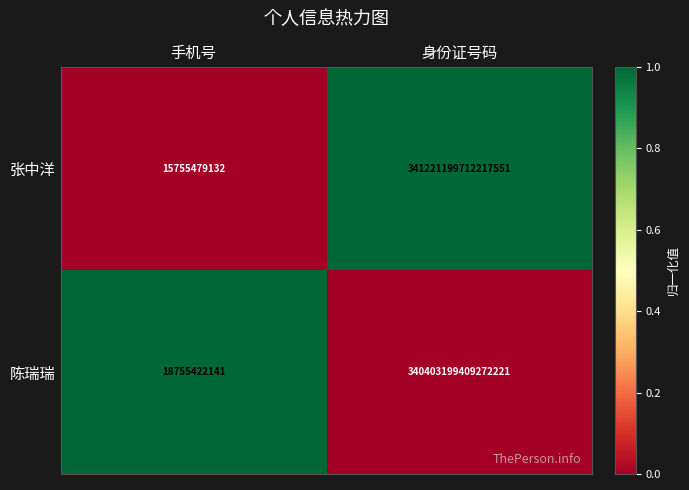

Is it true that 张中洋 equals 341221199712217536 at 身份证号码?

True